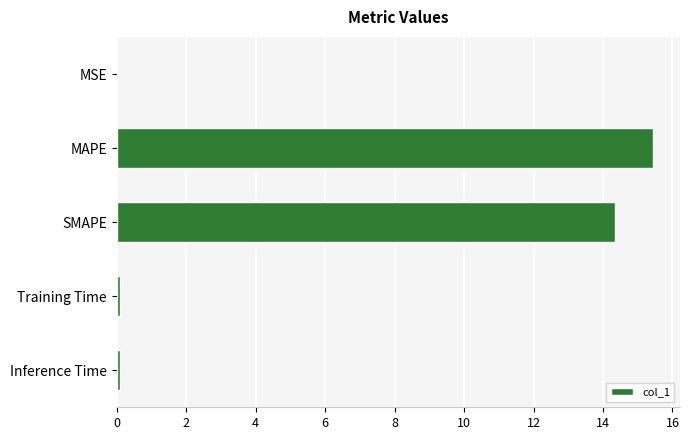

True or false: the data shows 15.4 at MAPE.

True